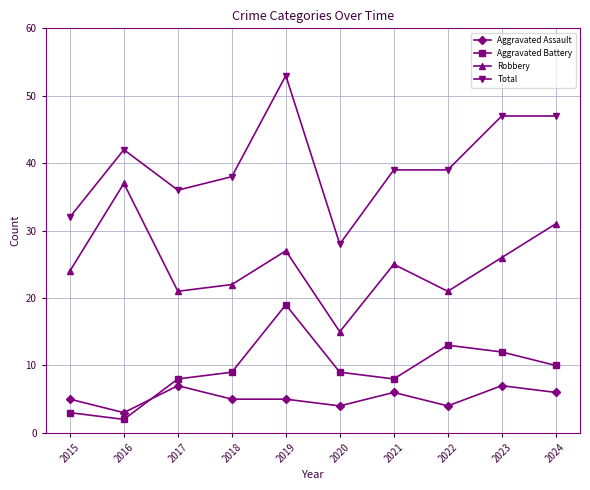

What is the sum of all Aggravated Battery values?

93